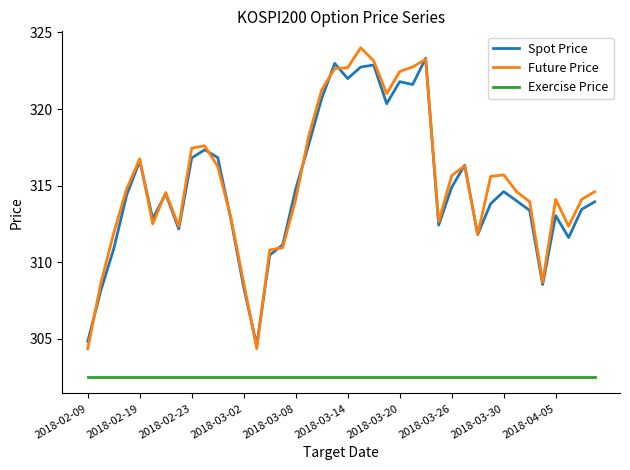

True or false: Exercise Price and Future Price cross at least once.

False